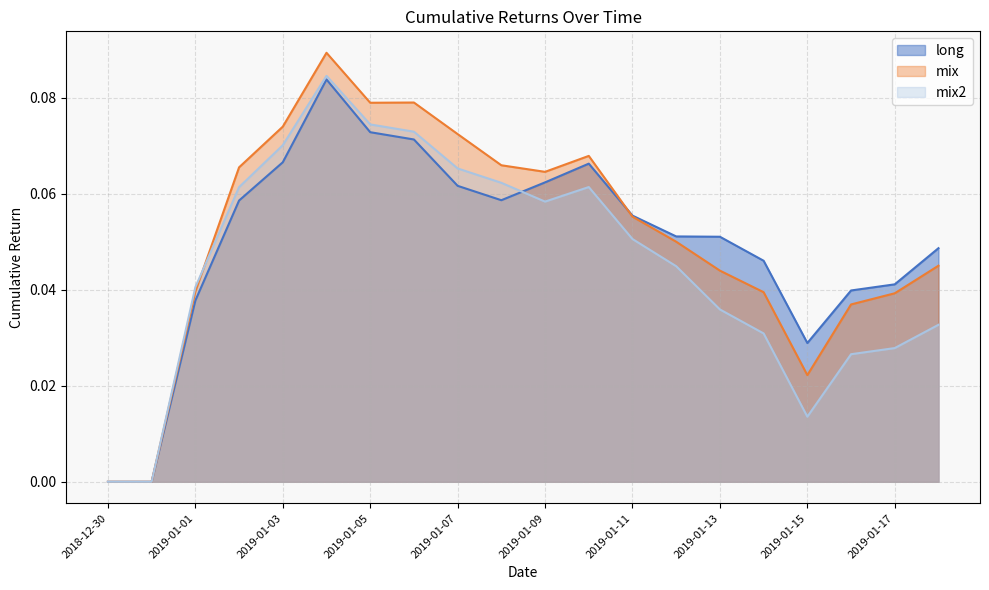

What is the difference between the maximum and minimum values in the long series?

0.1